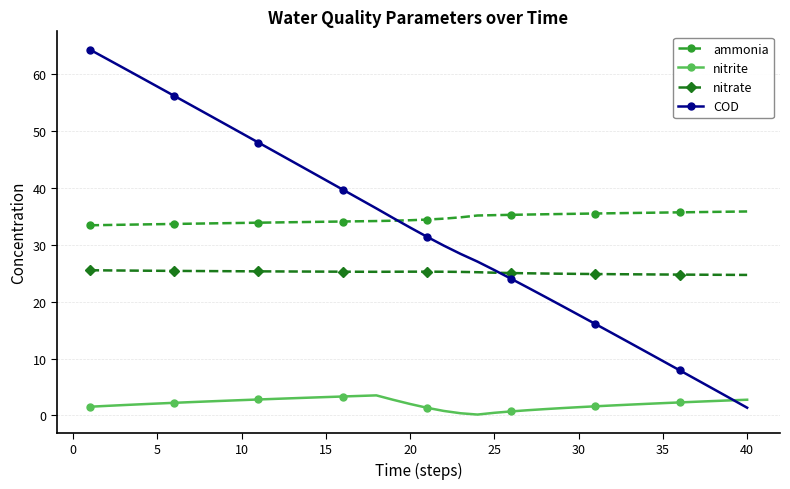

True or false: nitrite and COD cross at least once.

True